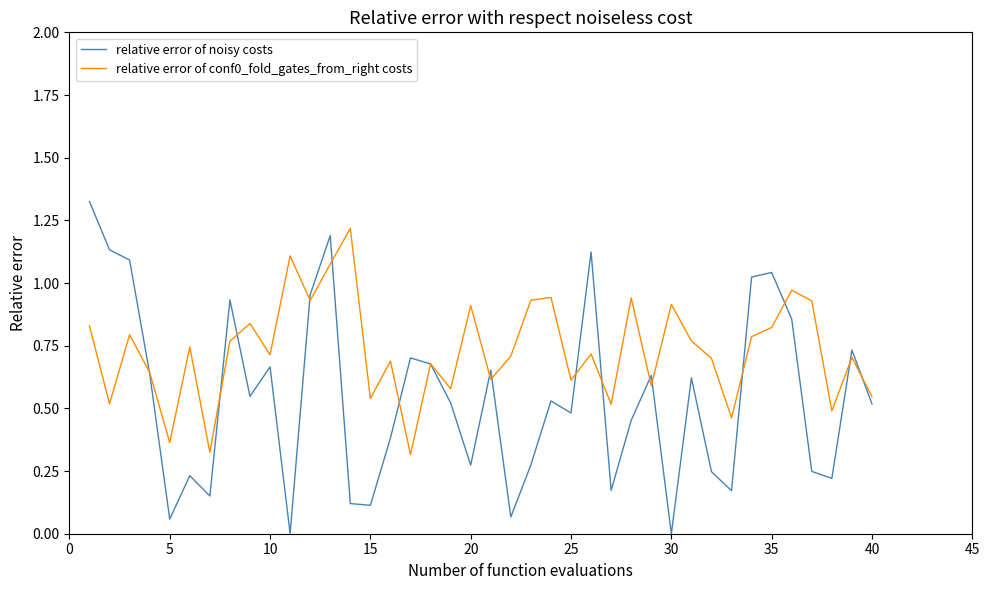

Rank the series by their average value, from lowest to highest.

relative error of noisy costs, relative error of conf0_fold_gates_from_right costs